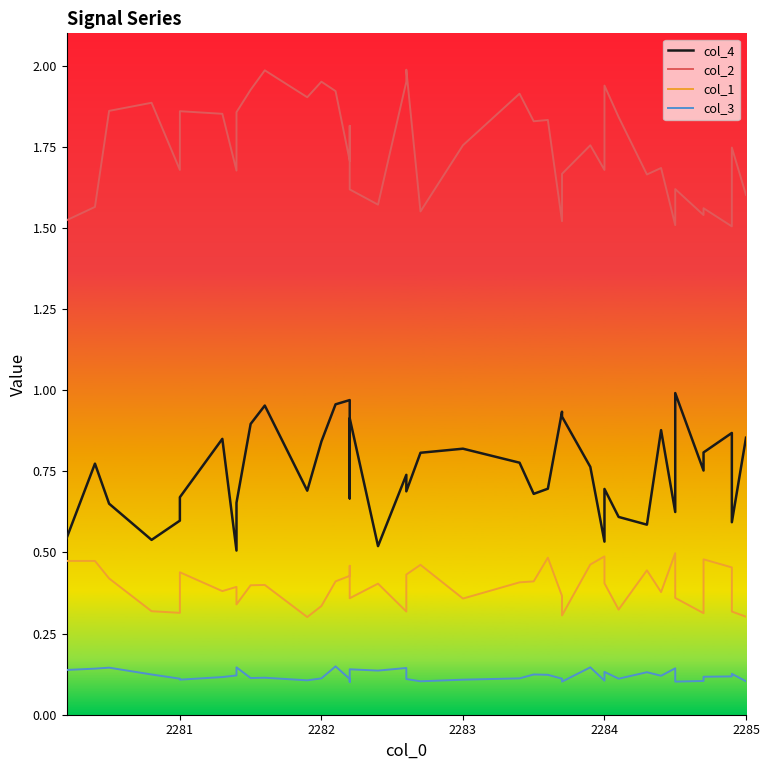

True or false: col_4 and col_2 cross at least once.

False